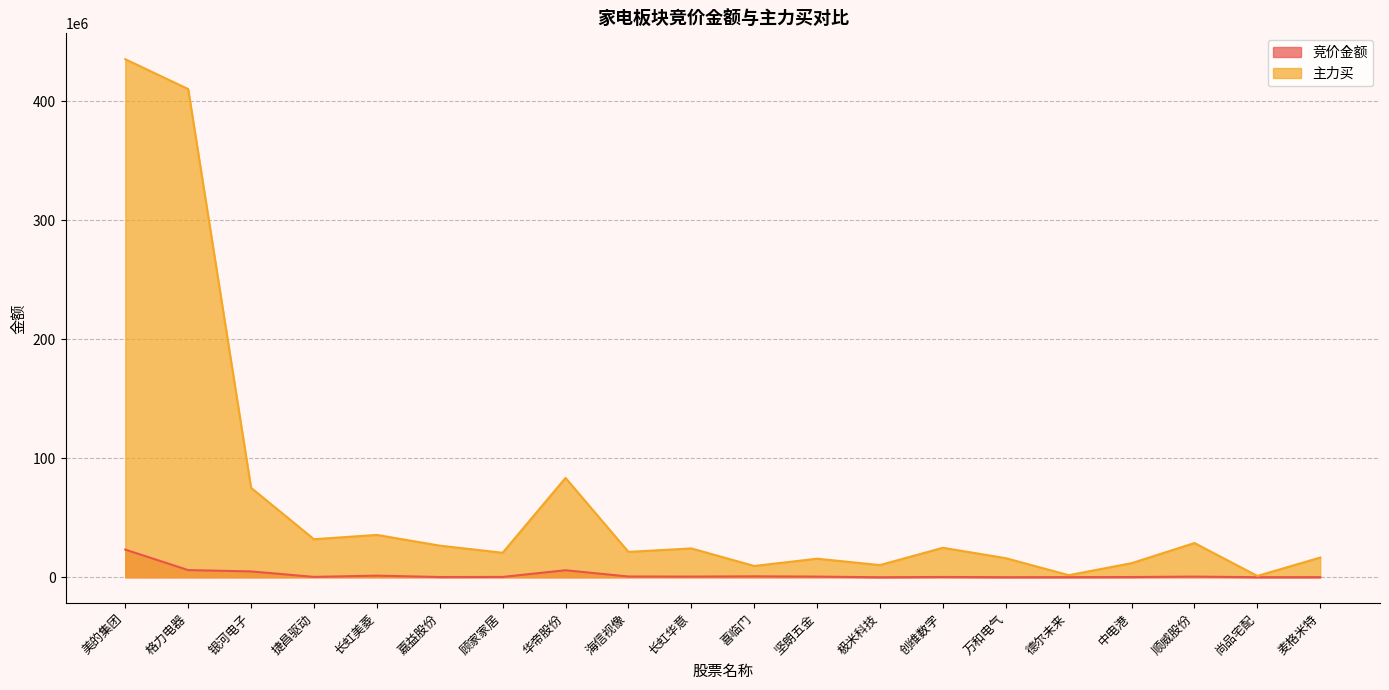

How many data points in 主力买 are less than 24265362?

10